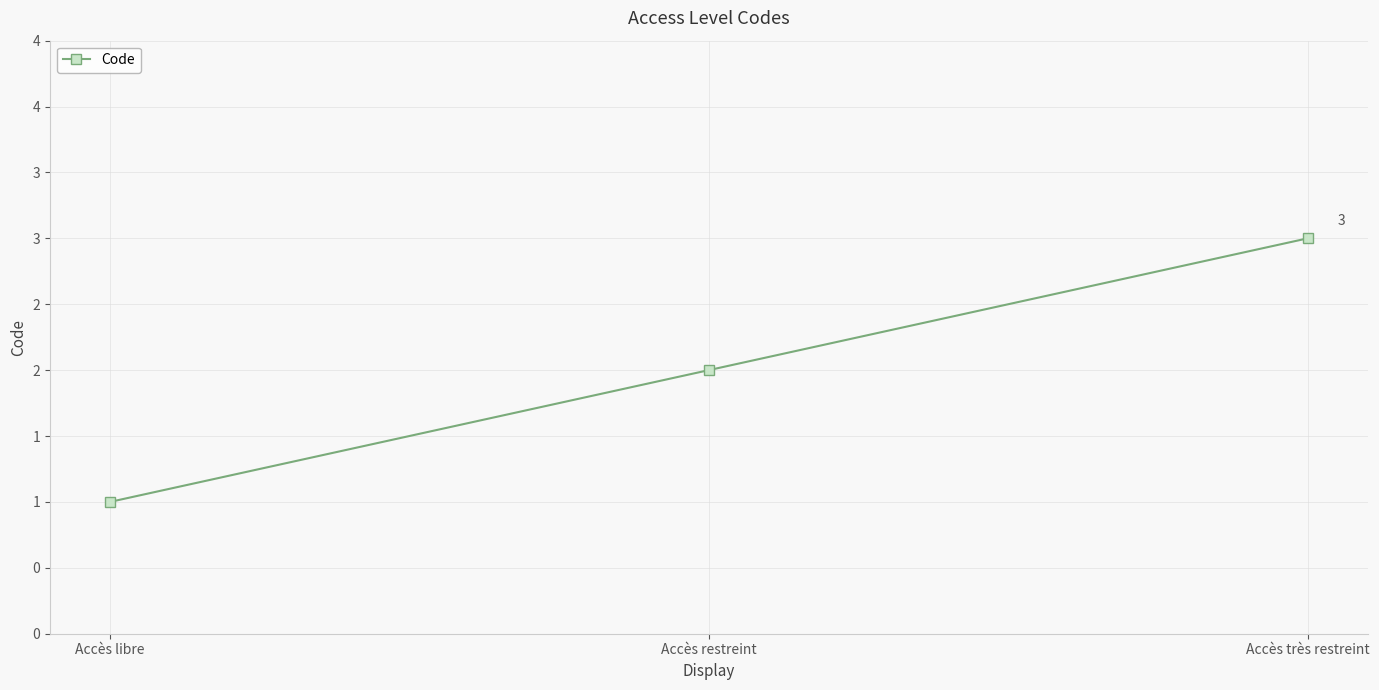

How many lines are shown in the chart?

1